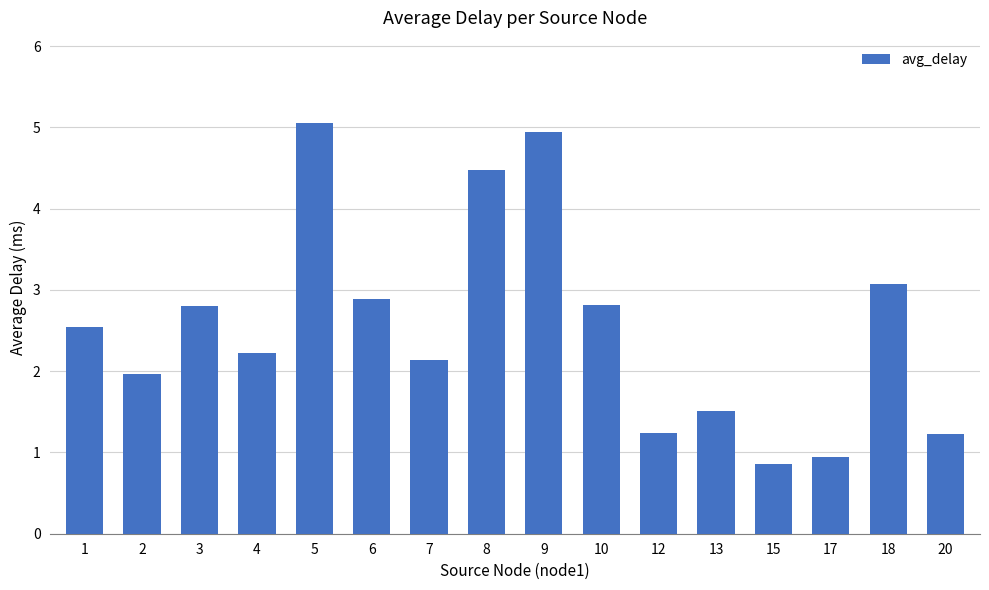

What is the value of the 15th bar from the left?

3.1